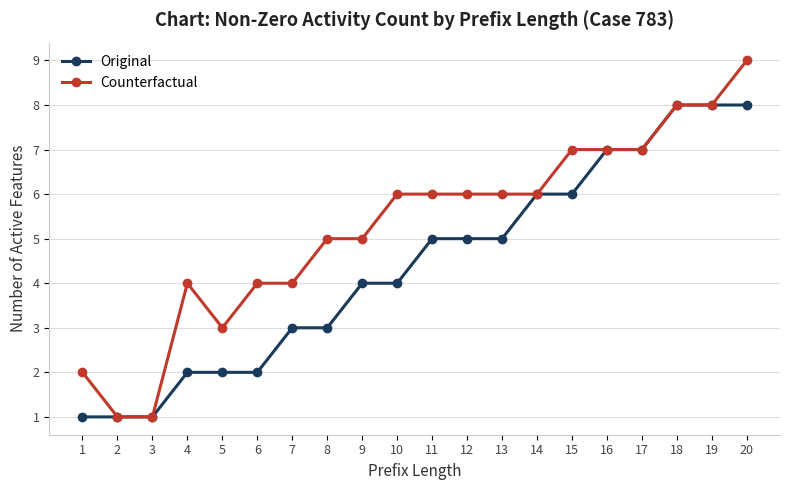

Reading left to right, list all the values displayed in this chart.

Original: 1	1	1	2	2	2	3	3	4	4	5	5	5	6	6	7	7	8	8	8
Counterfactual: 2	1	1	4	3	4	4	5	5	6	6	6	6	6	7	7	7	8	8	9